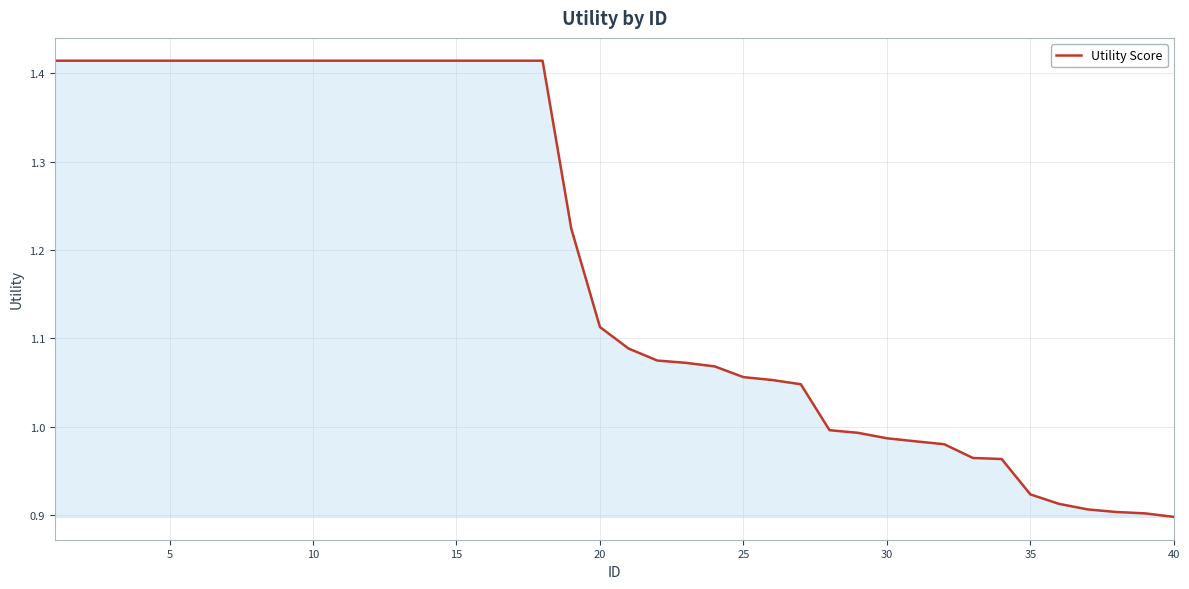

Does the chart have visible grid lines?

Yes